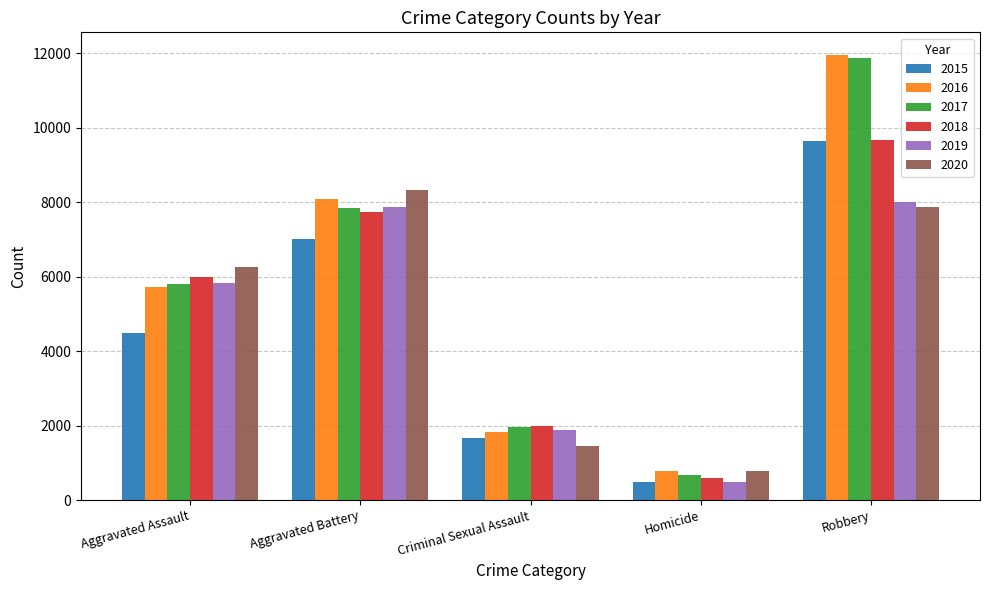

Rank the categories by 2017 value from lowest to highest.

Homicide, Criminal Sexual Assault, Aggravated Assault, Aggravated Battery, Robbery